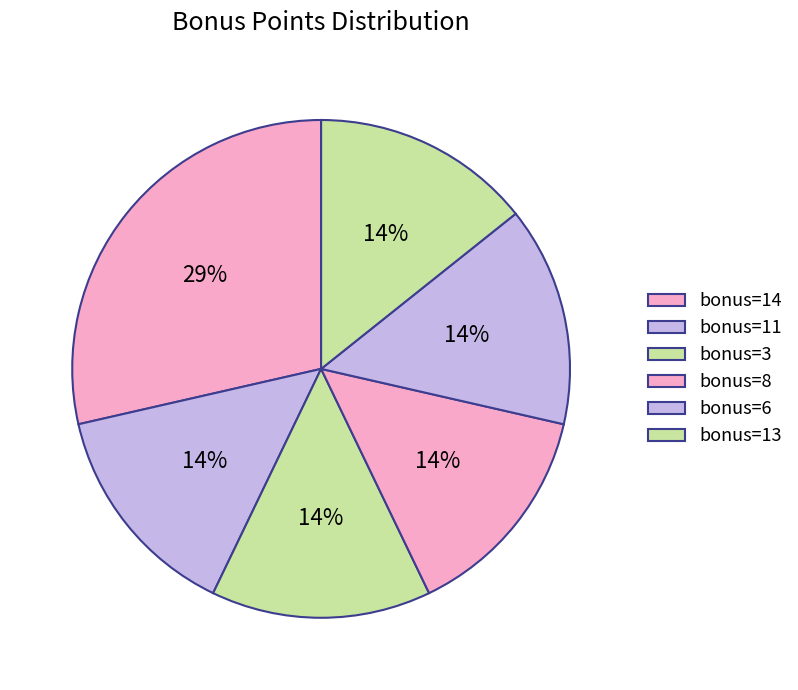

How many slices are in this pie chart?

6